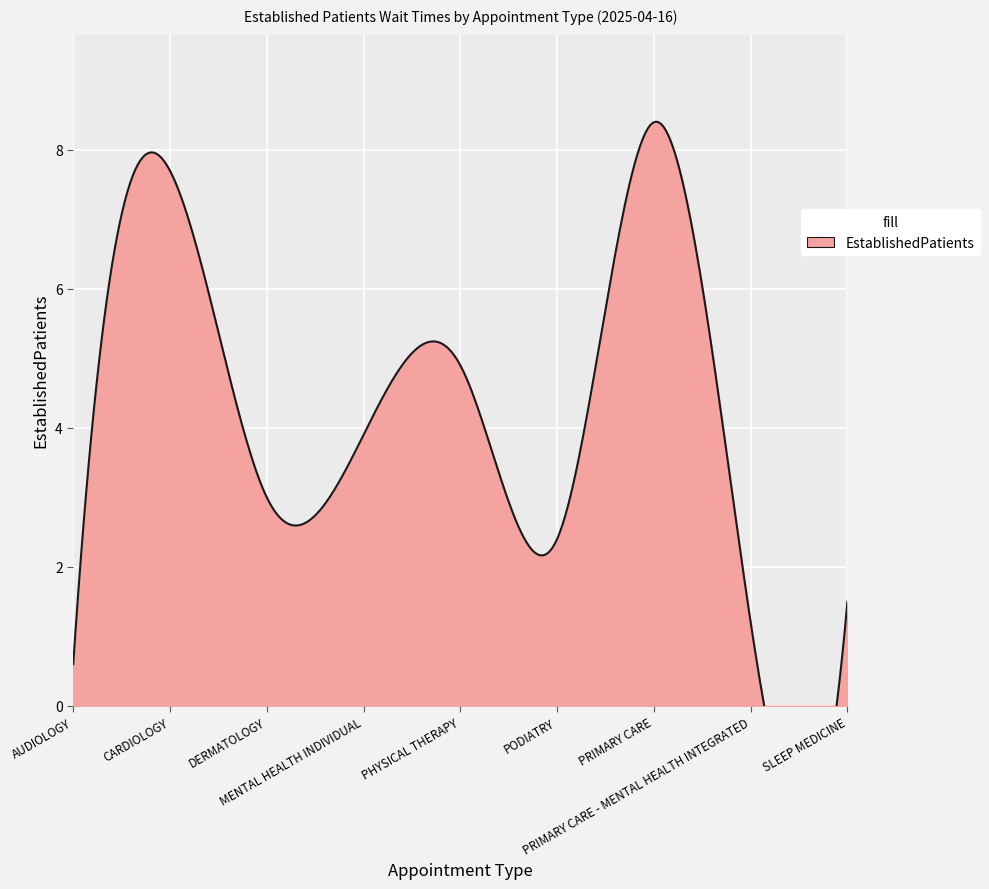

Where does the data first go above 3?

CARDIOLOGY